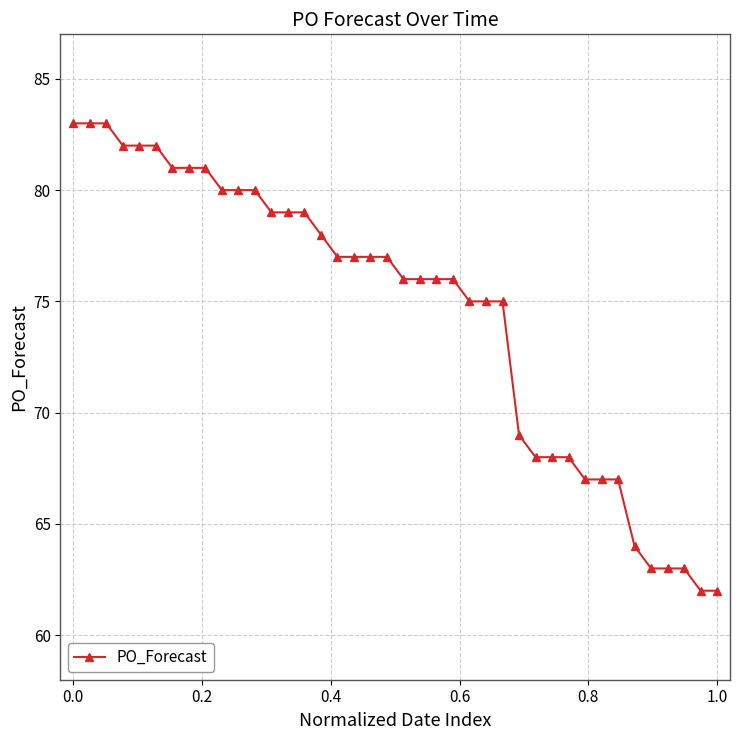

What is the difference between the second highest and second lowest values?

21